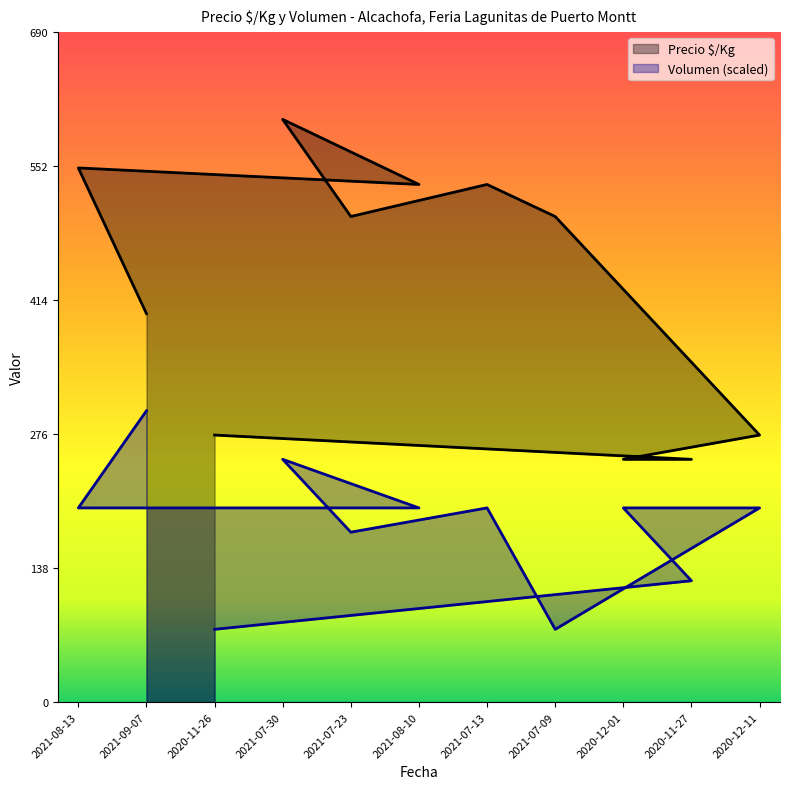

List the labels in order of Precio $/Kg value, smallest first.

2020-12-01, 2020-11-27, 2020-11-26, 2020-12-11, 2021-09-07, 2021-07-23, 2021-07-09, 2021-08-10, 2021-07-13, 2021-08-13, 2021-07-30